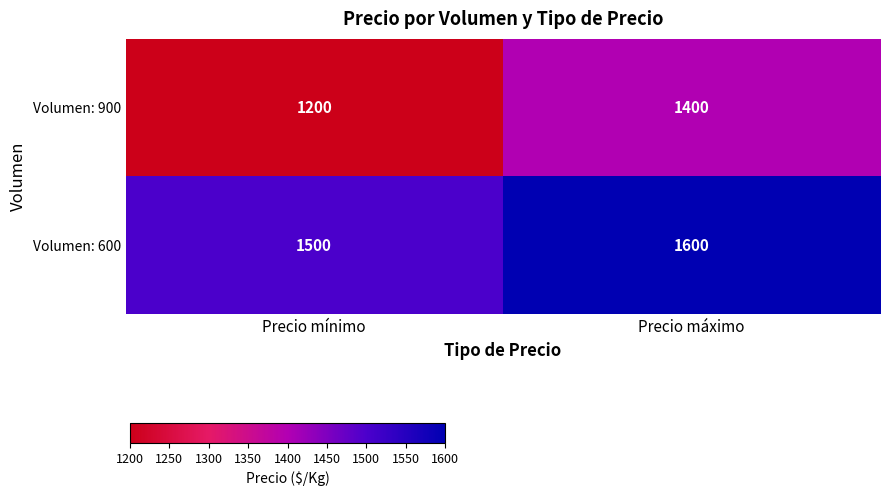

Is the value of Volumen: 900 at Precio máximo greater than the value of Volumen: 600 at Precio mínimo?

No